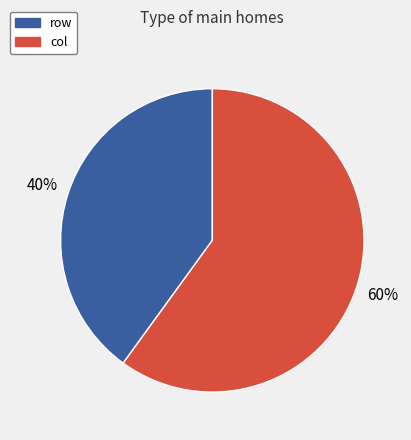

To the nearest percent, what portion does row represent?

40%